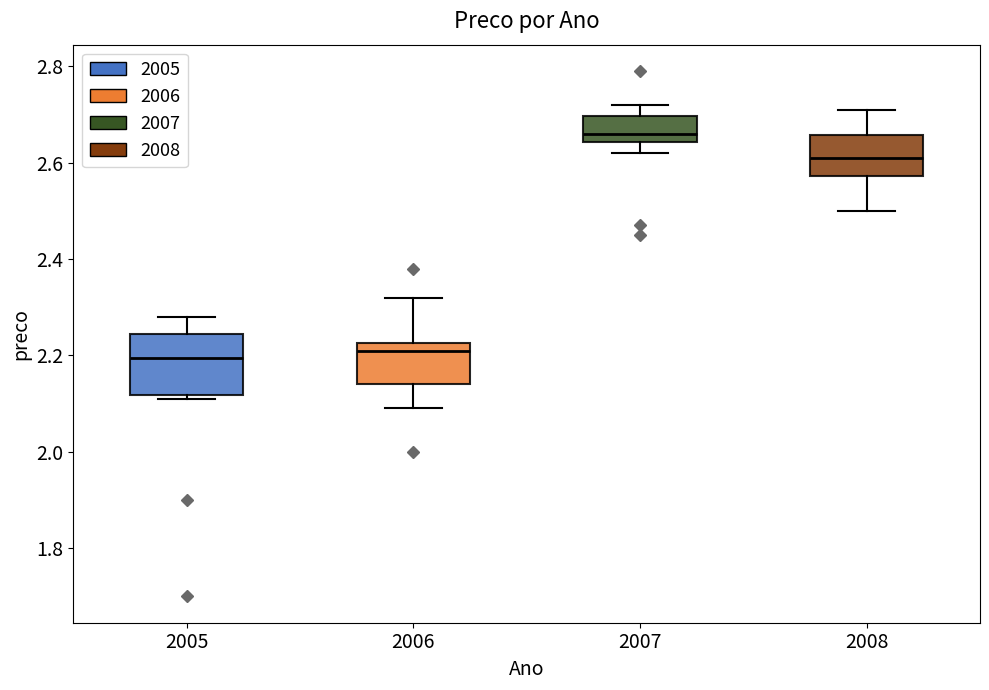

Where does the lower whisker of the box at x = 2008 end on the y-axis? The values are not printed on the chart, so give them approximately, as read against the axis.

2.50